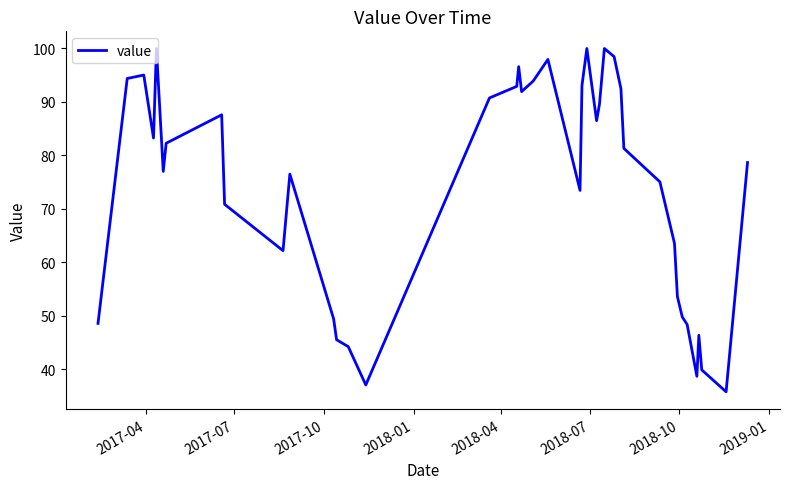

What is the difference between the maximum and minimum values?

64.2